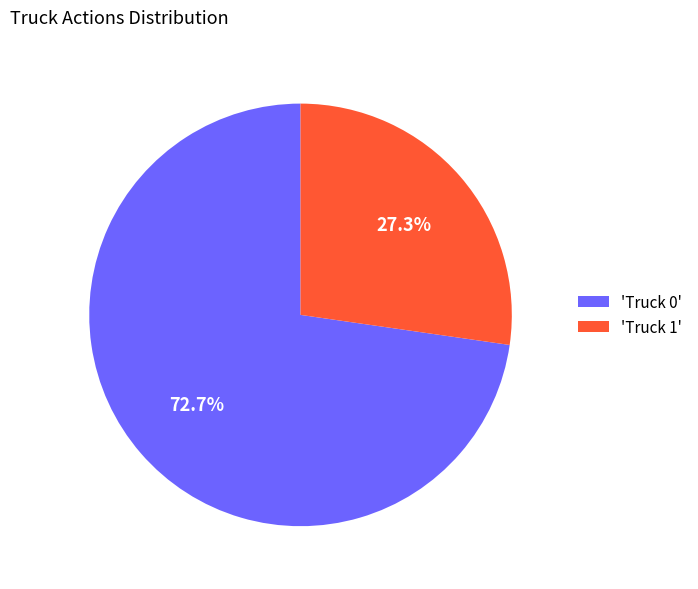

Combined, do 'Truck 0' and 'Truck 1' account for over 50%?

Yes